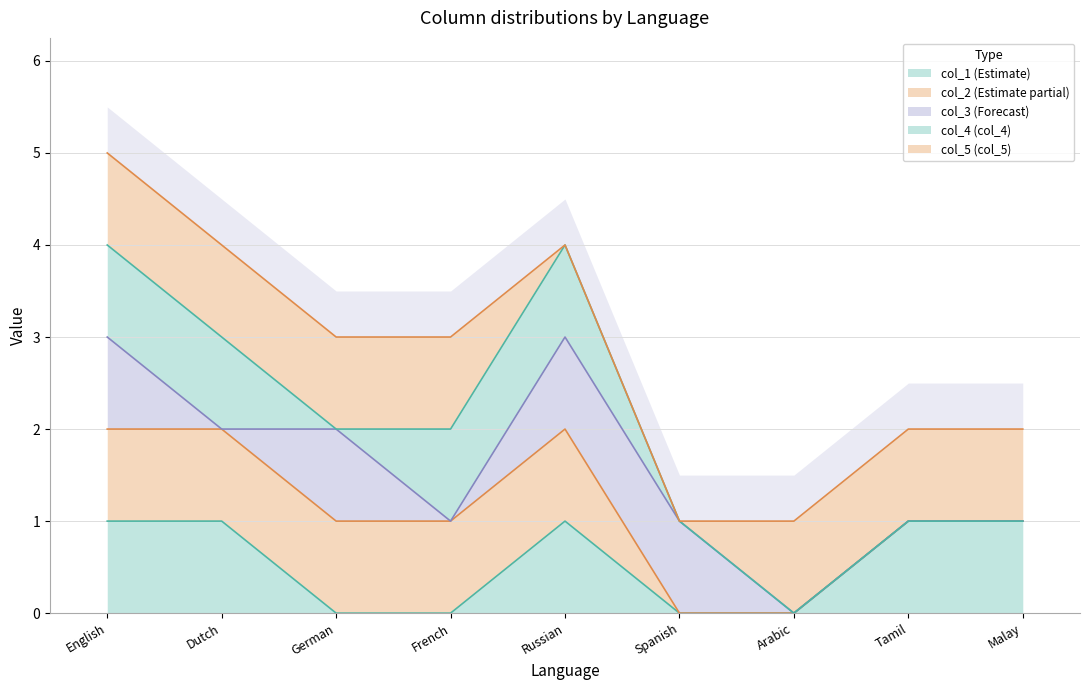

How many interior local peaks does the col_1 series have?

1